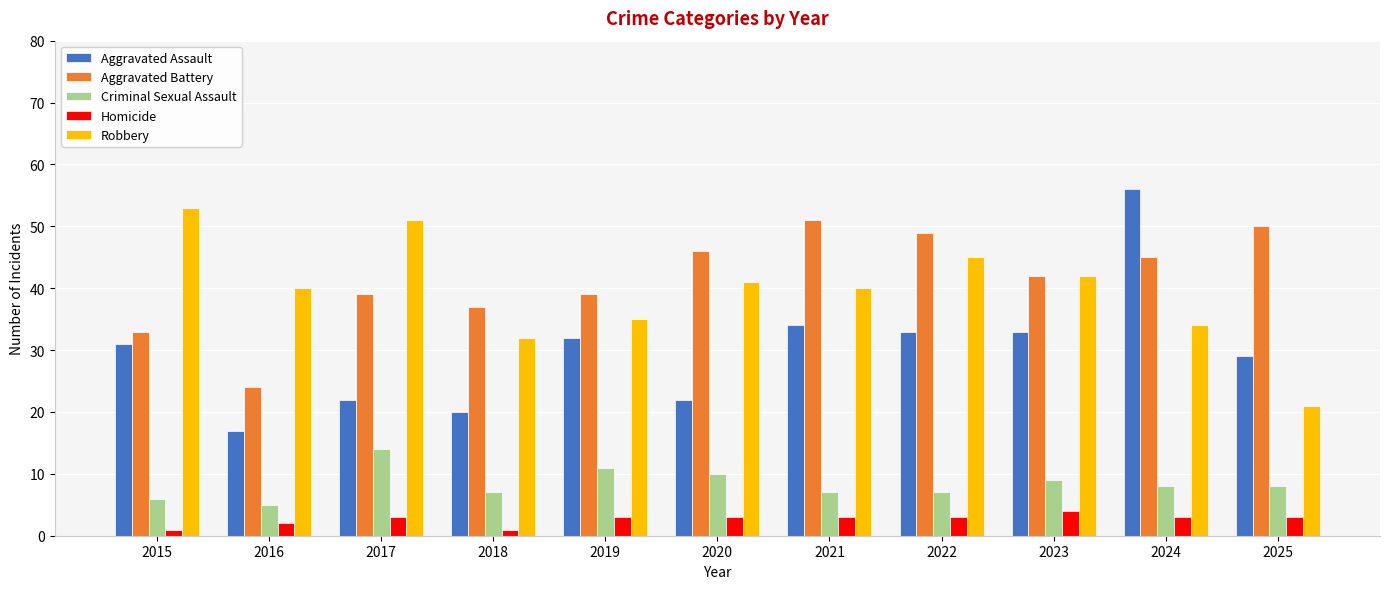

How many data points in Aggravated Assault are less than 31?

5